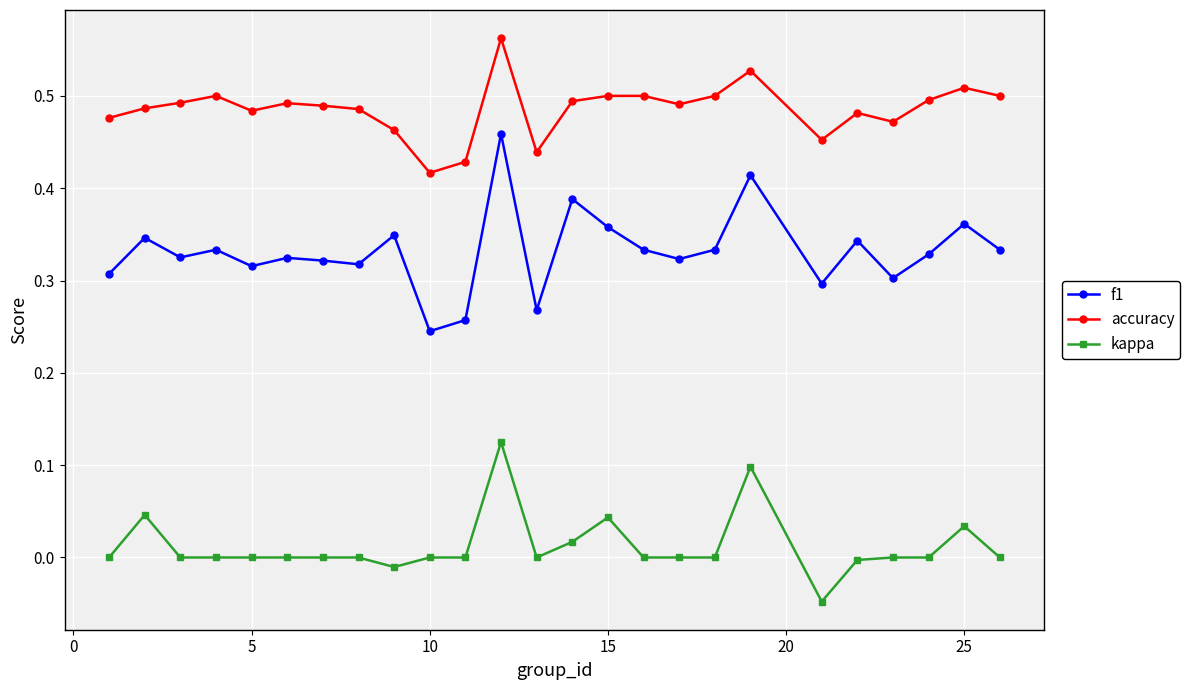

True or false: f1 and kappa cross at least once.

False